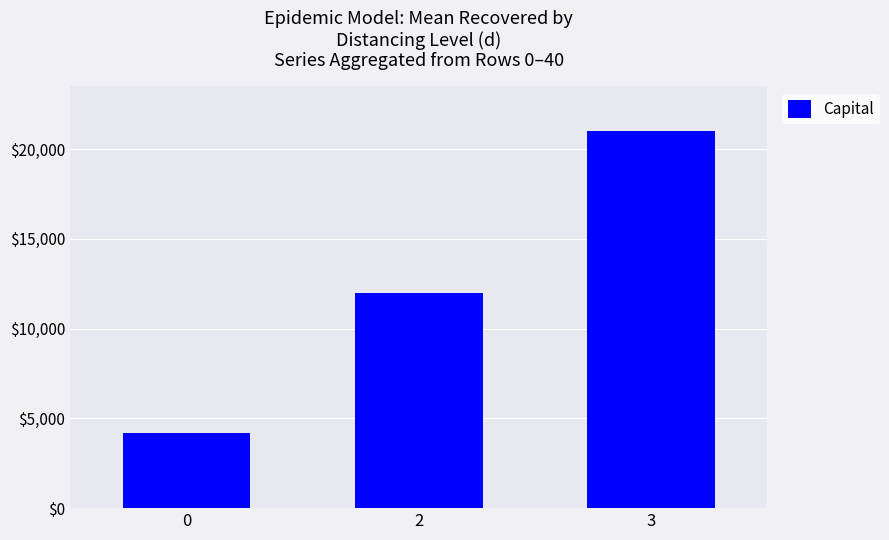

What is the ratio of the value at 3 to the value at 0?

5.0